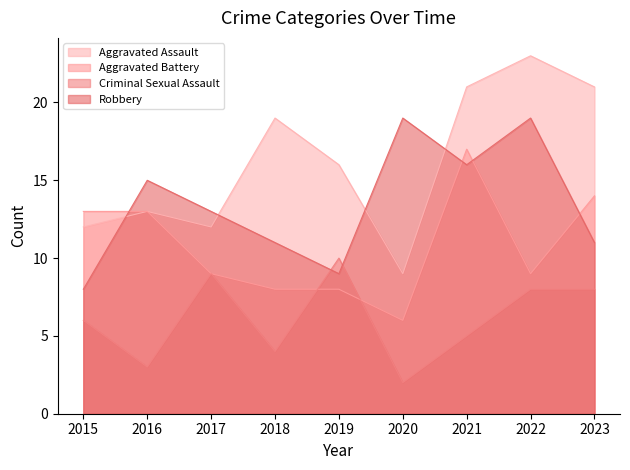

Reading right to left, what are all the values shown in this chart?

Aggravated Assault: 21	23	21	9	16	19	12	13	12
Aggravated Battery: 14	9	17	6	8	8	9	13	13
Criminal Sexual Assault: 8	8	5	2	10	4	9	3	6
Robbery: 11	19	16	19	9	11	13	15	8